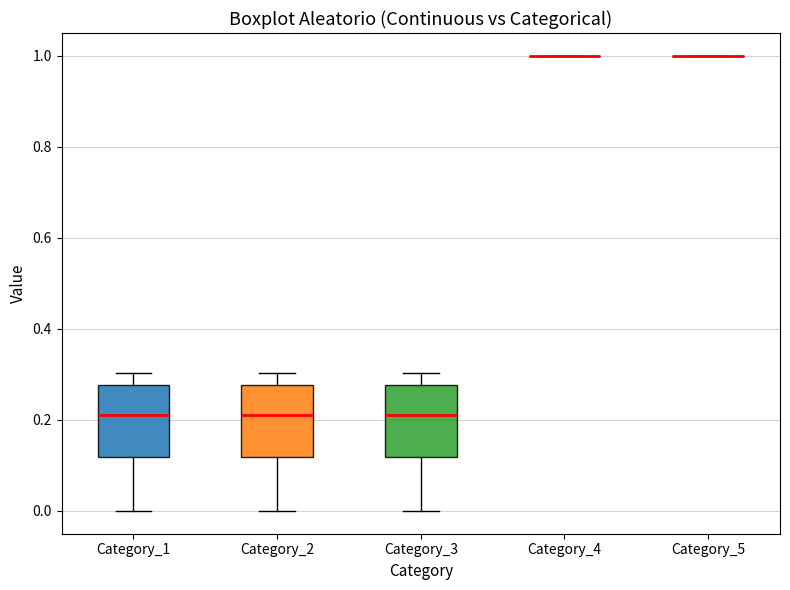

Reading left to right, transcribe this box plot: for each box, give where its median line is, the range the box spans, and where its two whiskers end, as read against the y-axis. The values are not printed on the chart, so give them approximately, as read against the axis.

Category_1: median 0.22, box 0.12 to 0.28, whiskers 0.00 to 0.30
Category_2: median 0.22, box 0.12 to 0.28, whiskers 0.00 to 0.30
Category_3: median 0.22, box 0.12 to 0.28, whiskers 0.00 to 0.30
Category_4: box collapsed to a line at 1.00, whiskers 1.00 to 1.00
Category_5: box collapsed to a line at 1.00, whiskers 1.00 to 1.00